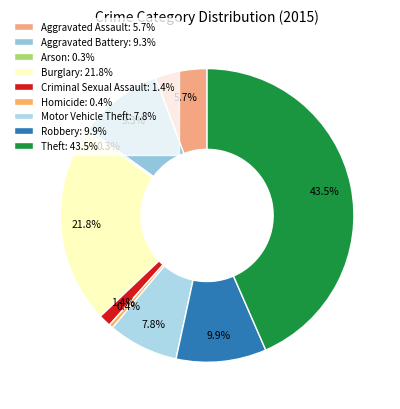

What is the ratio of the value at Burglary to the value at Homicide?

49.2